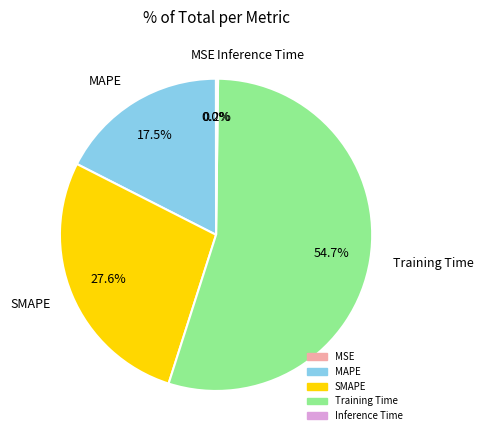

Between MAPE and SMAPE, which is larger?

SMAPE